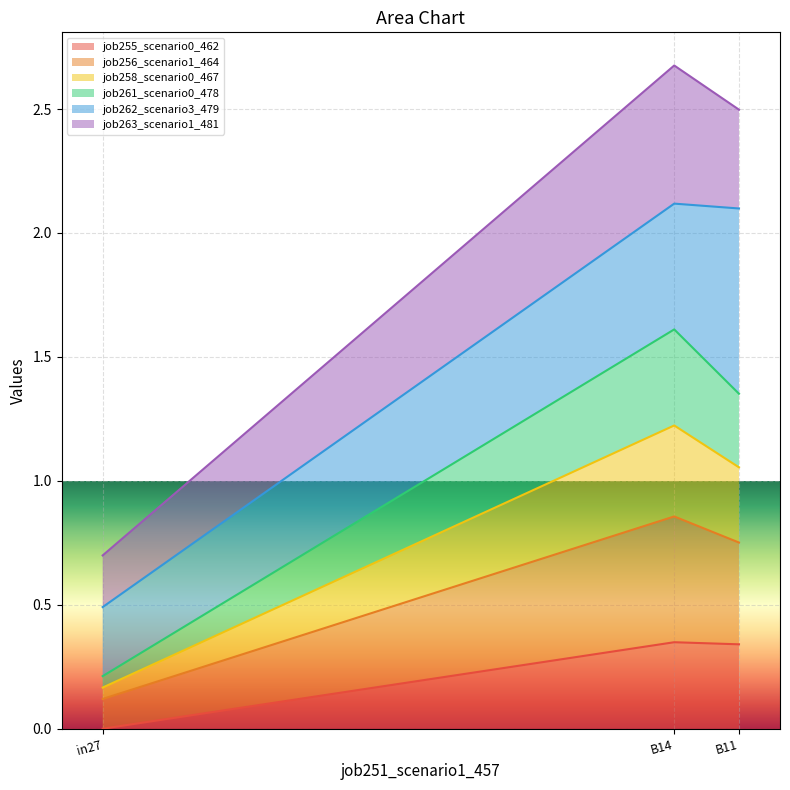

Which category has the lowest value in the job255_scenario0_462 series?

in27